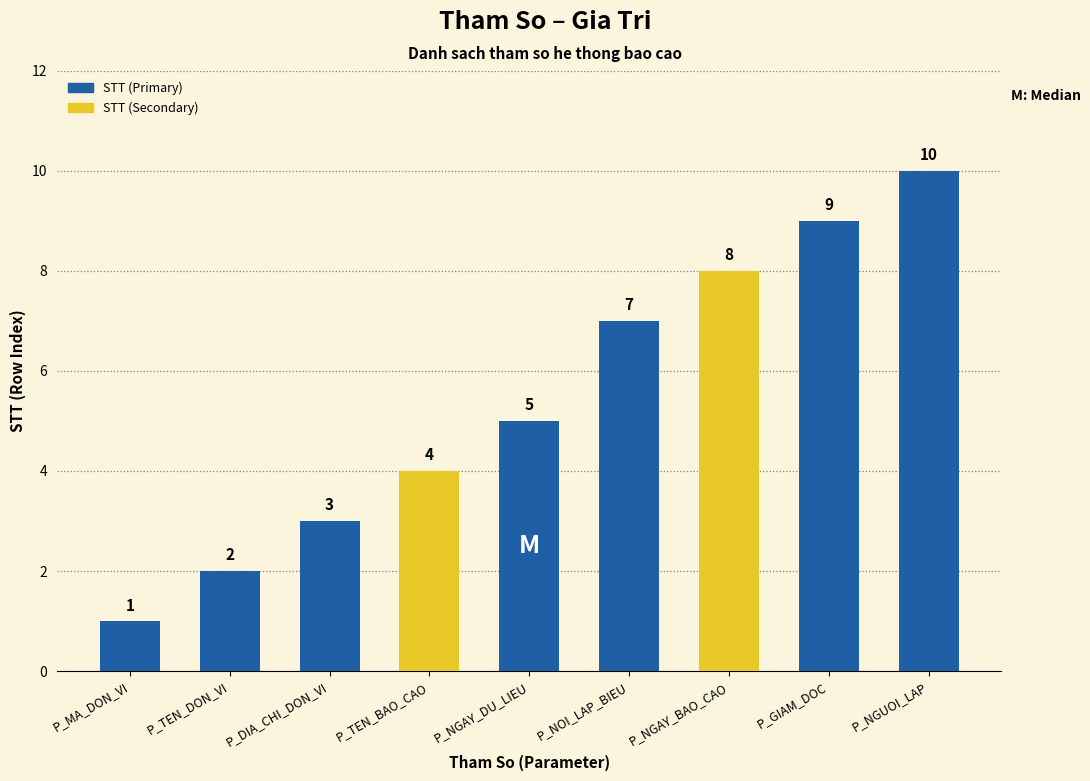

What is the value of the 6th bar from the left?

7